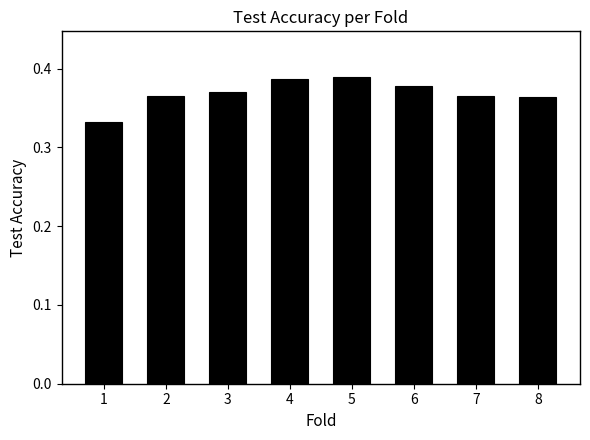

Where is the data nearest to the value 0?

1